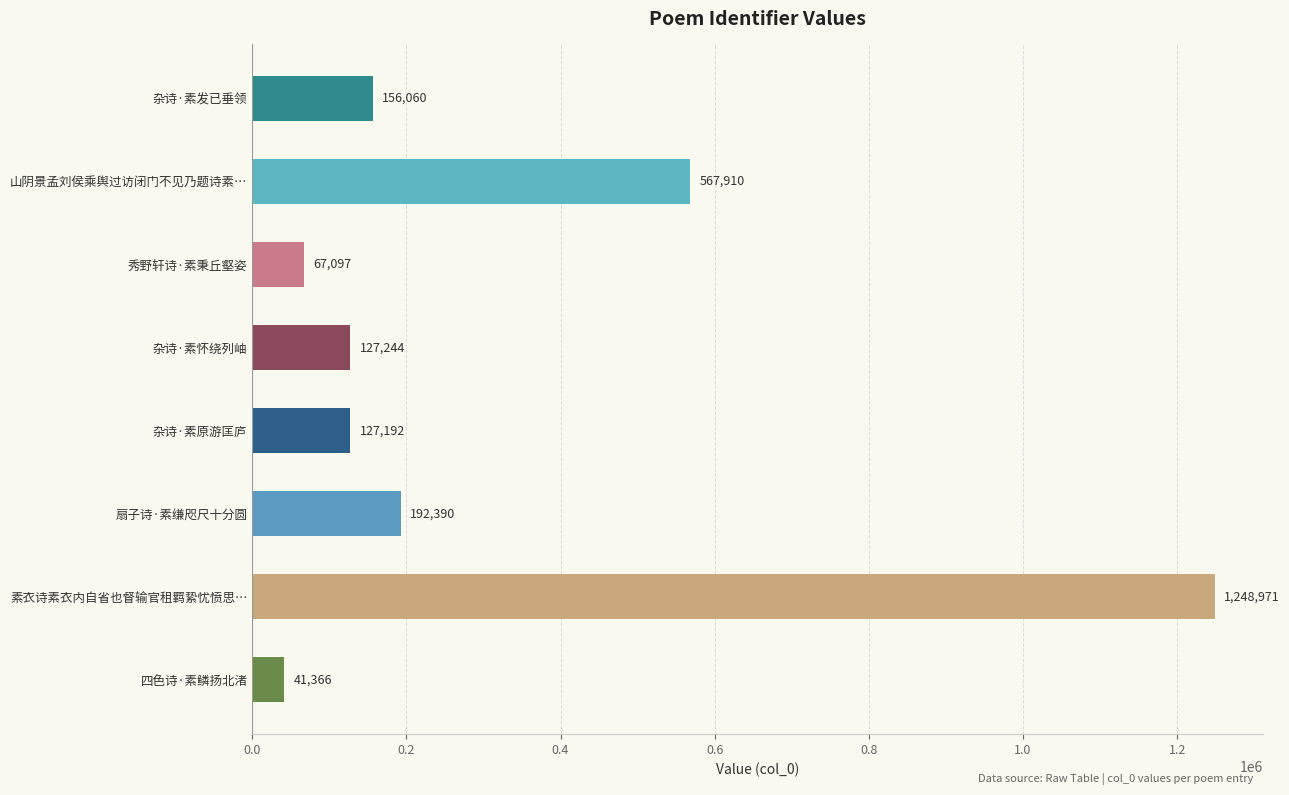

Is it true that the value at 杂诗·素原游匡庐 is 127192?

True